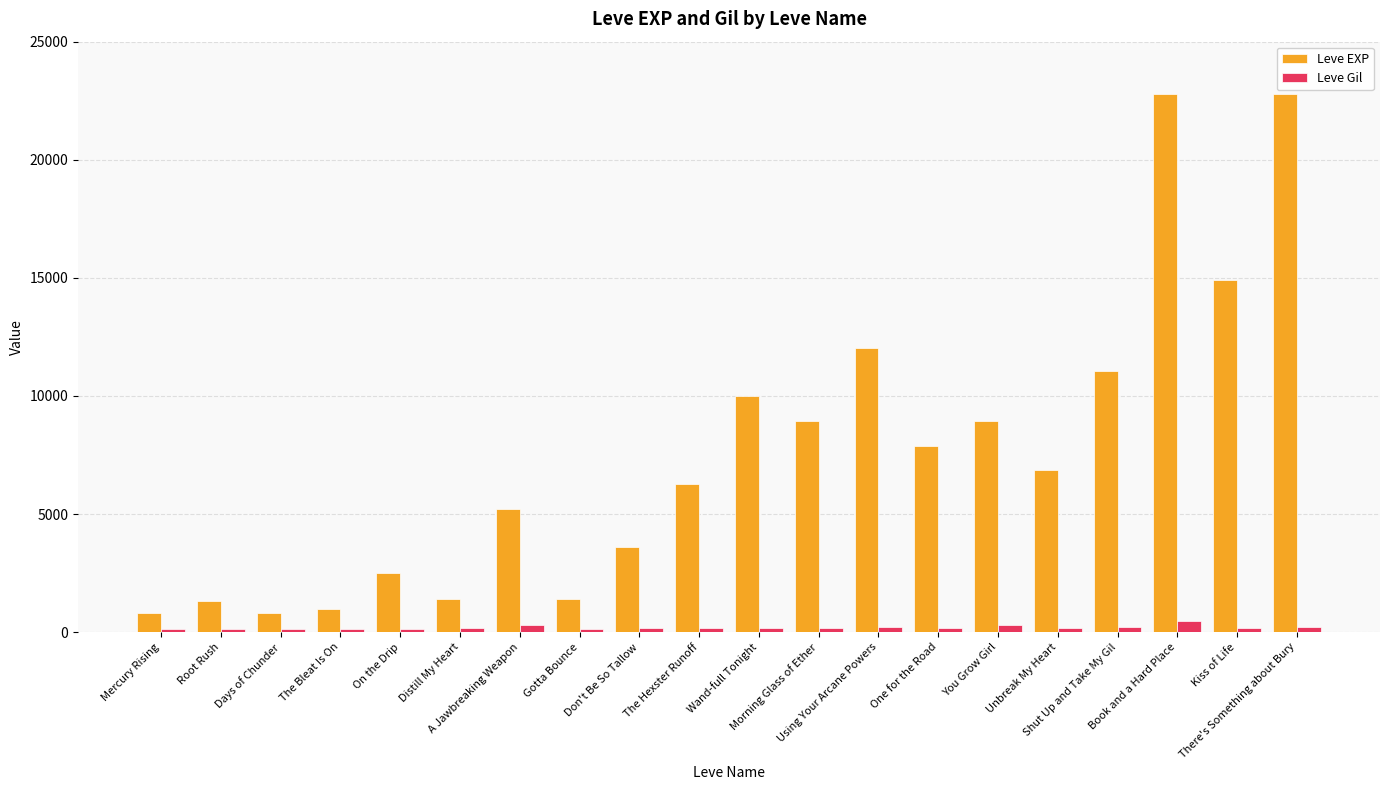

Which series has the largest total across all categories?

Leve EXP